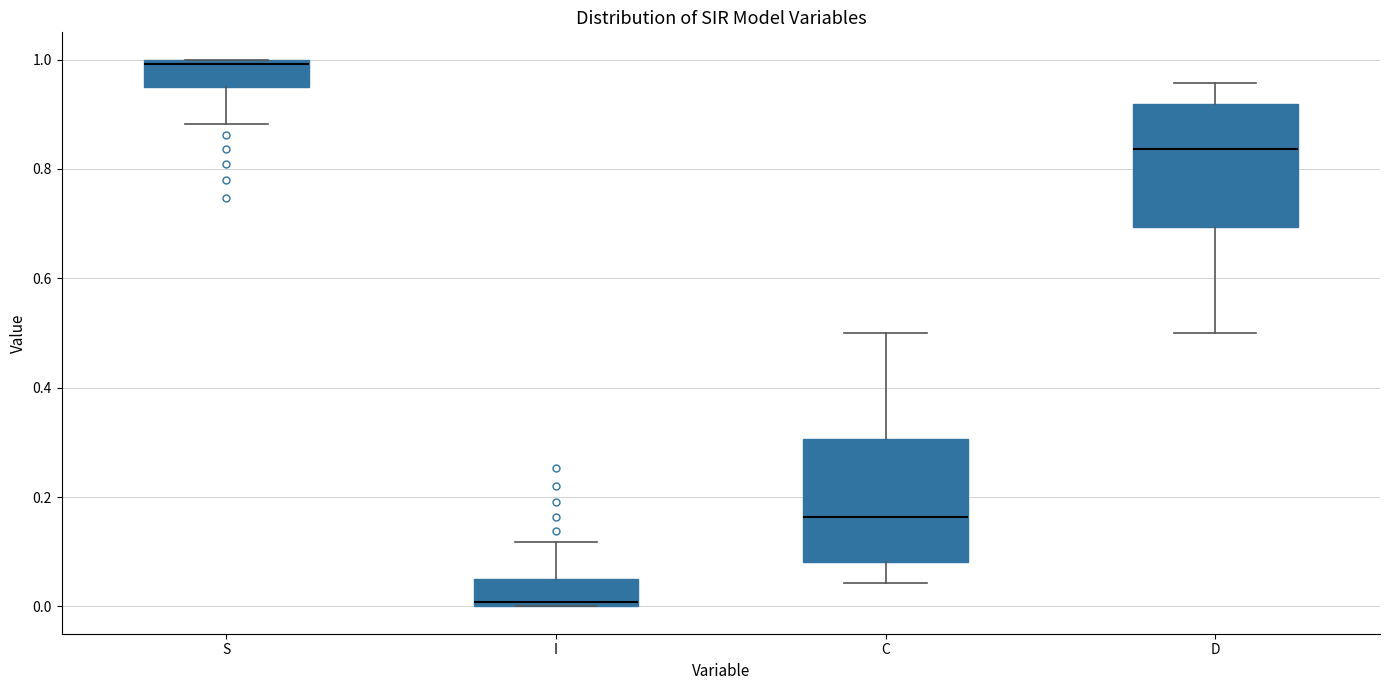

Reading left to right, transcribe this box plot: for each box, give where its median line is, the range the box spans, and where its two whiskers end, as read against the y-axis. The values are not printed on the chart, so give them approximately, as read against the axis.

S: median 1.00 (just below the box's upper edge), box 0.96 to 1.00, whiskers 0.88 to 1.00
I: median 0.00 (just above the box's lower edge), box 0.00 to 0.04, whiskers 0.00 to 0.12
C: median 0.16, box 0.08 to 0.30, whiskers 0.04 to 0.50
D: median 0.84, box 0.70 to 0.92, whiskers 0.50 to 0.96